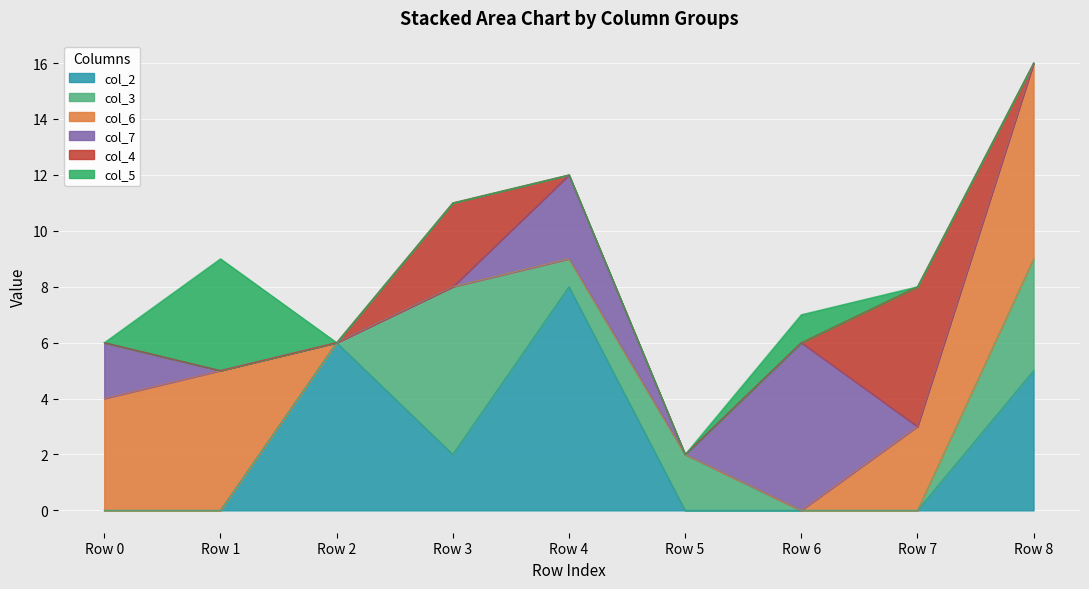

How many distinct data groups are displayed?

6